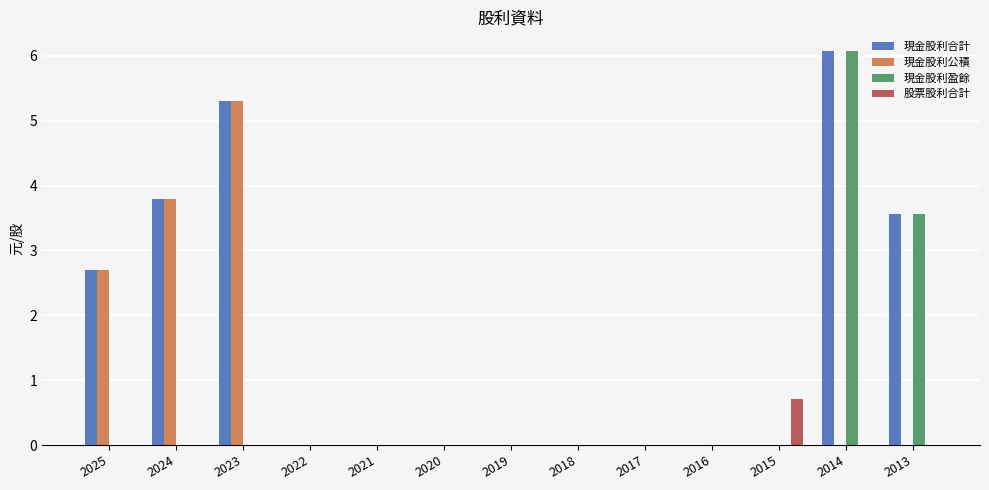

What is the maximum value for 現金股利合計?

6.1